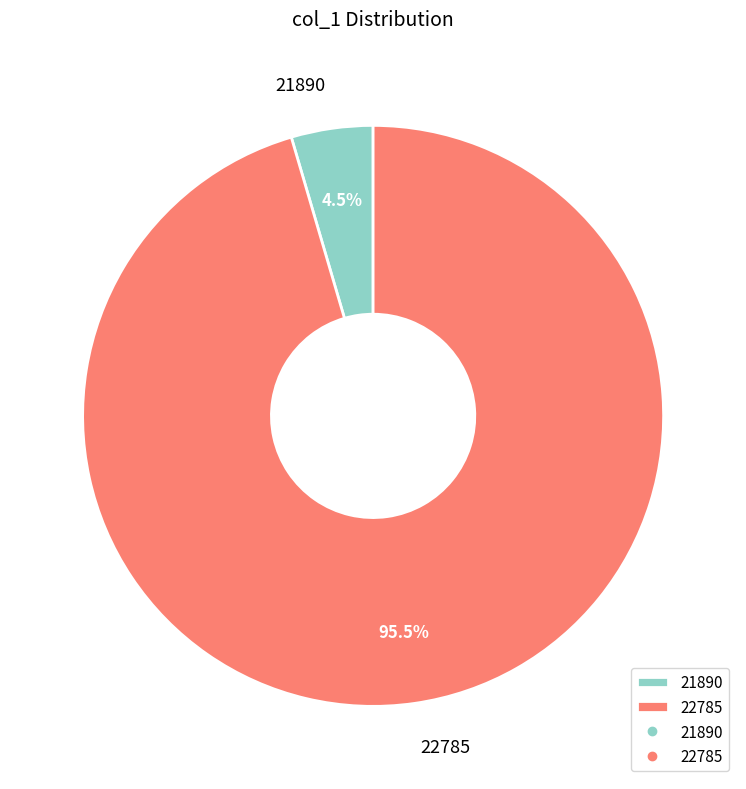

Which has a higher value, 22785 or 21890?

22785